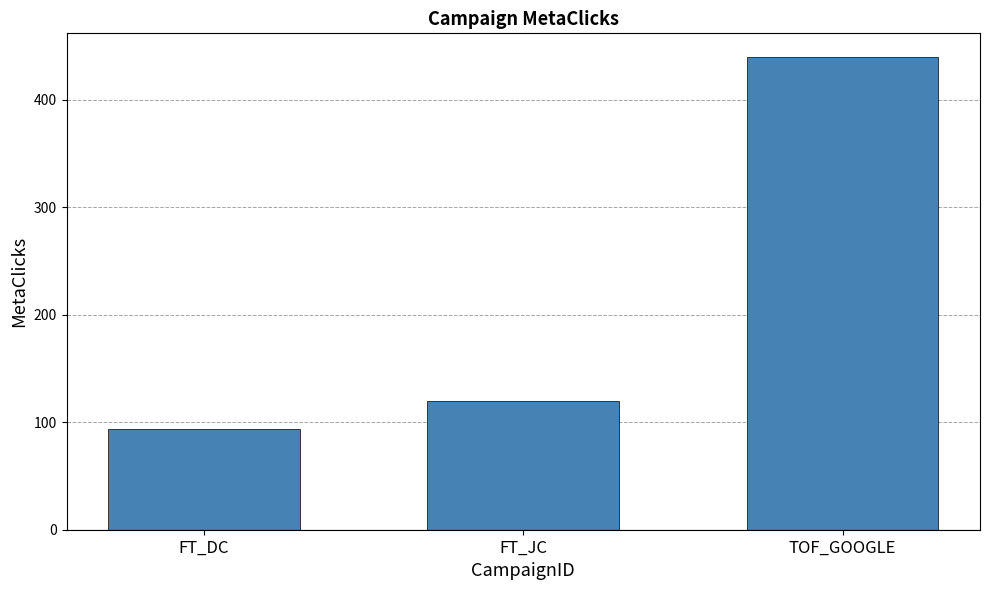

At which label is the value closest to 267?

FT_JC